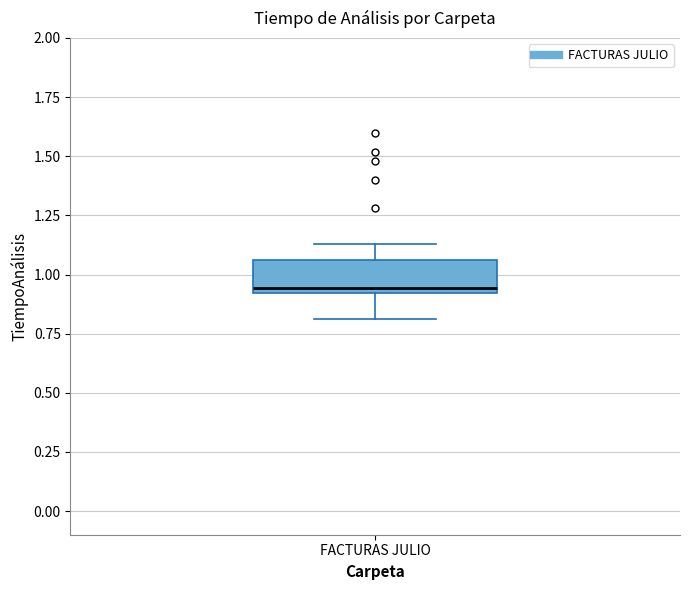

Read this box plot against the y-axis: the position of the median line, the range covered by the box, and the ends of both whiskers. The values are not printed on the chart, so give them approximately, as read against the axis.

median 0.95, box 0.90 to 1.05, whiskers 0.80 to 1.15